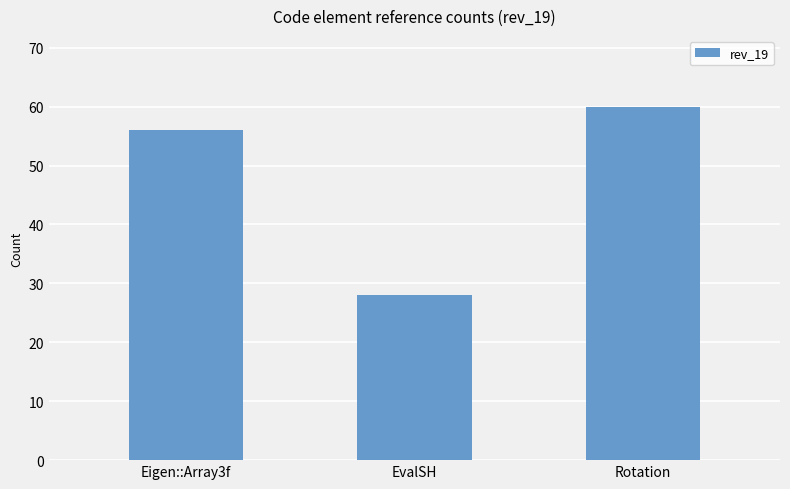

How many data points are less than 56?

1